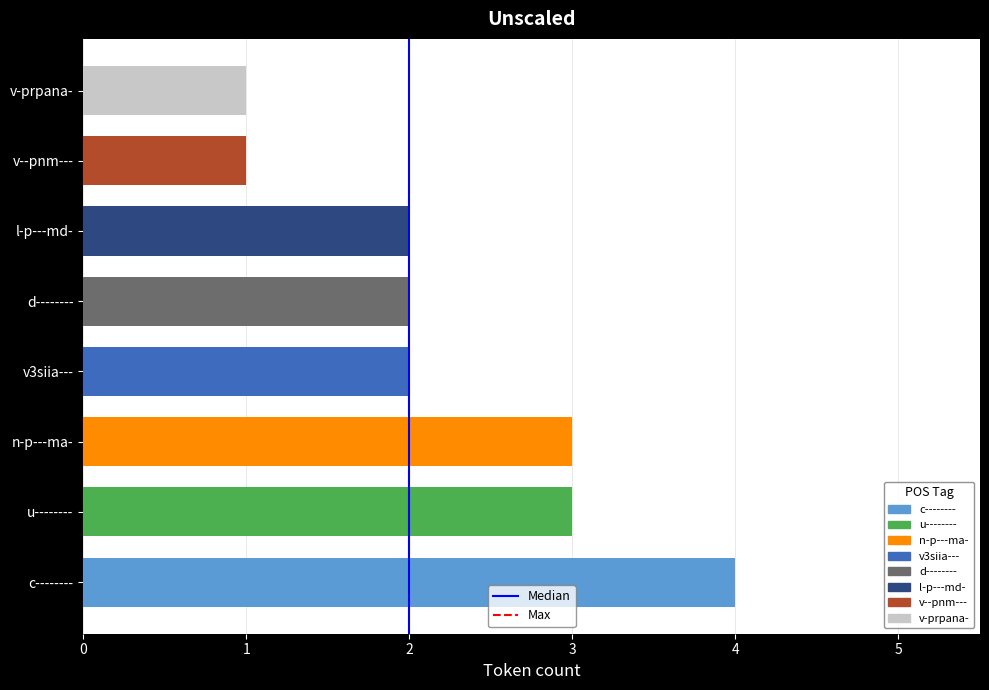

Which label corresponds to the largest value in the chart?

c--------